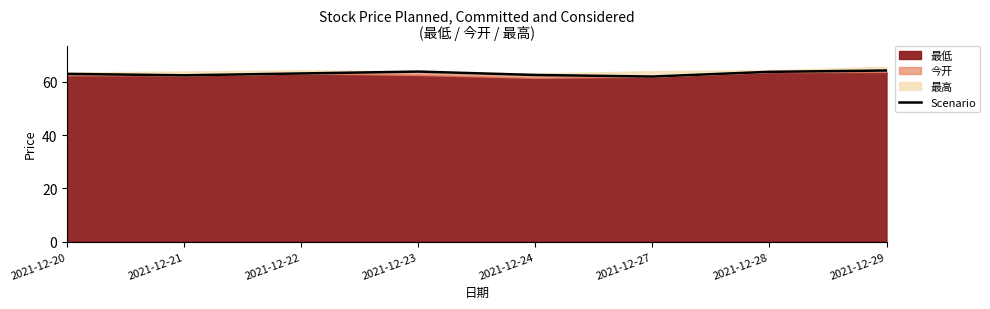

List the labels in order of value, smallest first.

2021-12-27, 2021-12-21, 2021-12-24, 2021-12-20, 2021-12-22, 2021-12-28, 2021-12-23, 2021-12-29